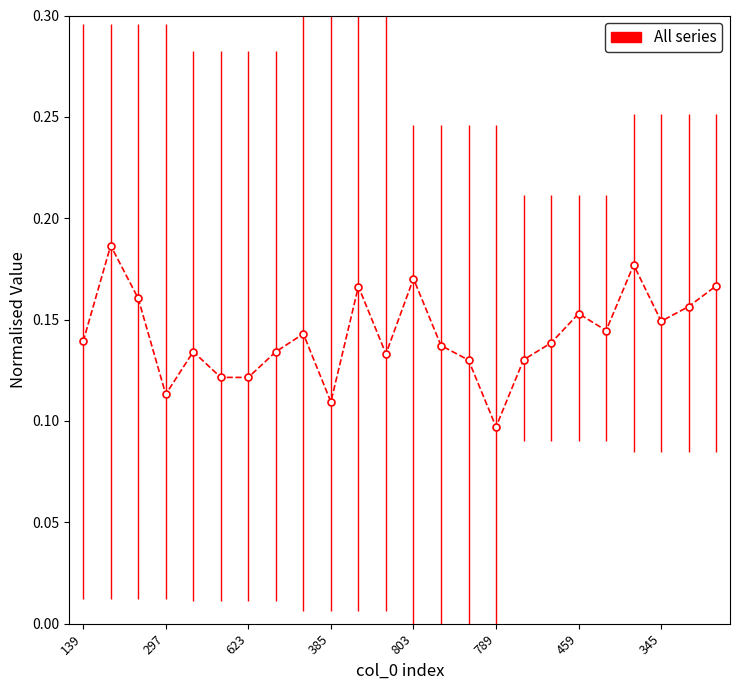

What is the sum of all values?

3.4